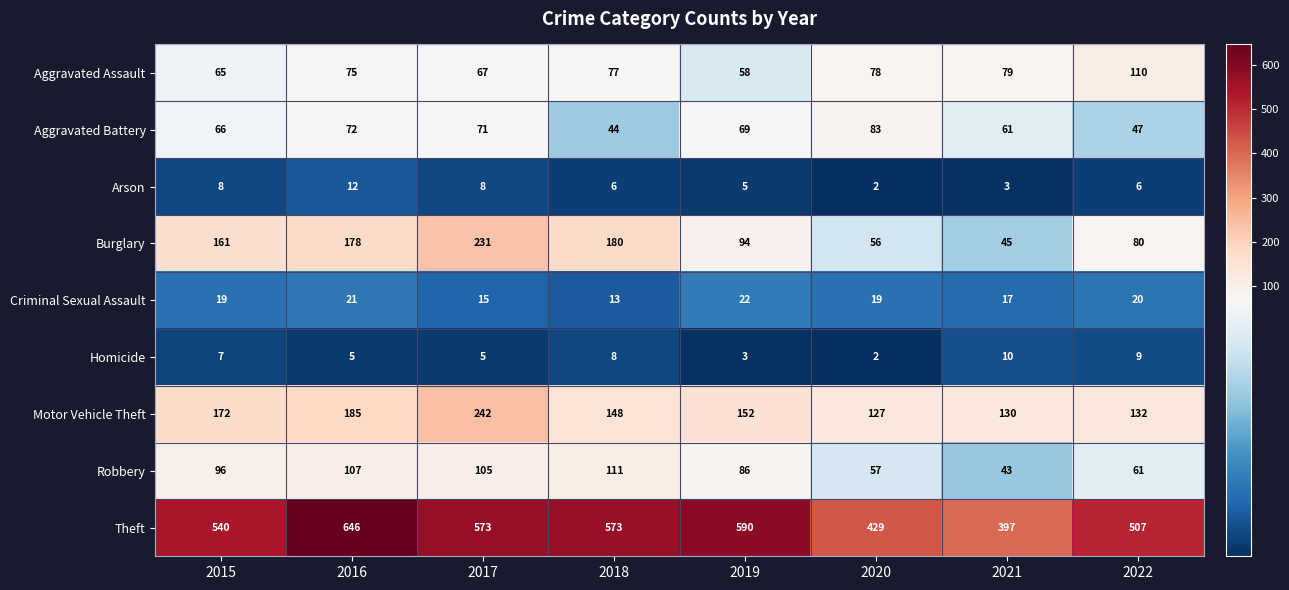

The value of Motor Vehicle Theft at 2020 is 218. True or false?

False